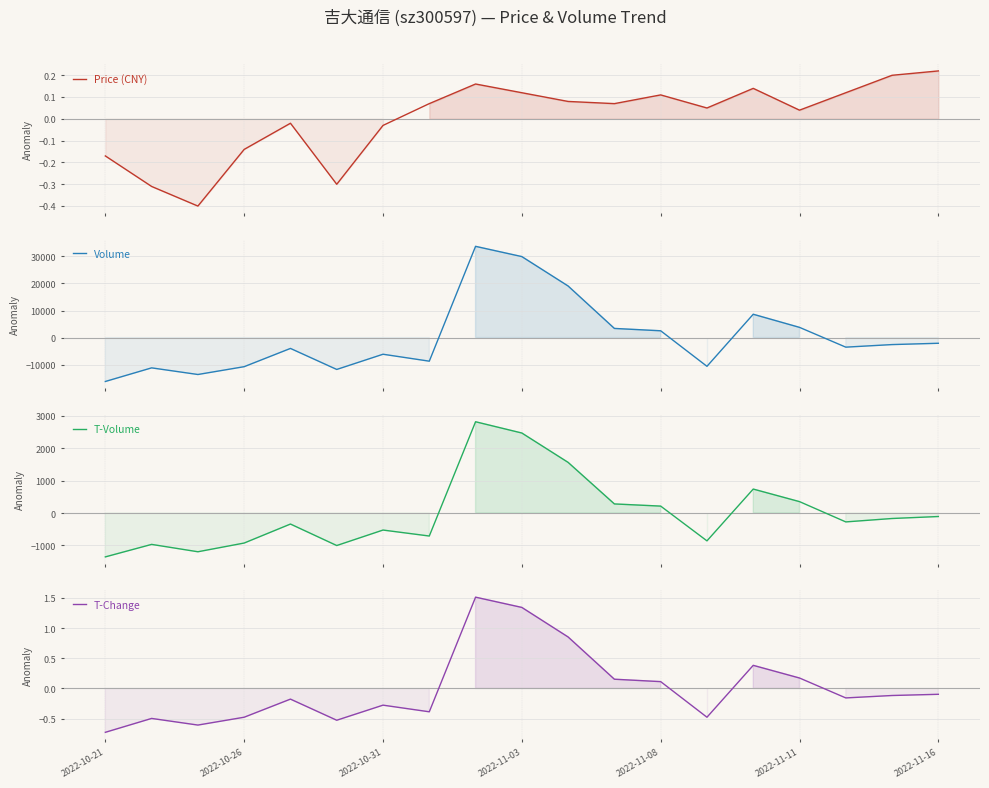

In Volume, how many points are higher than both neighbors (excluding endpoints)?

5